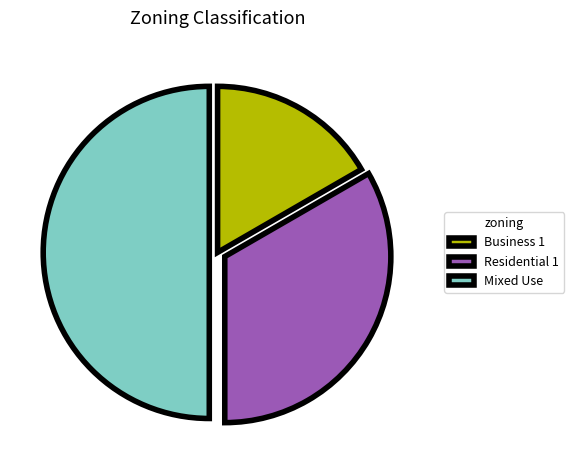

Count the number of slices in the pie.

3